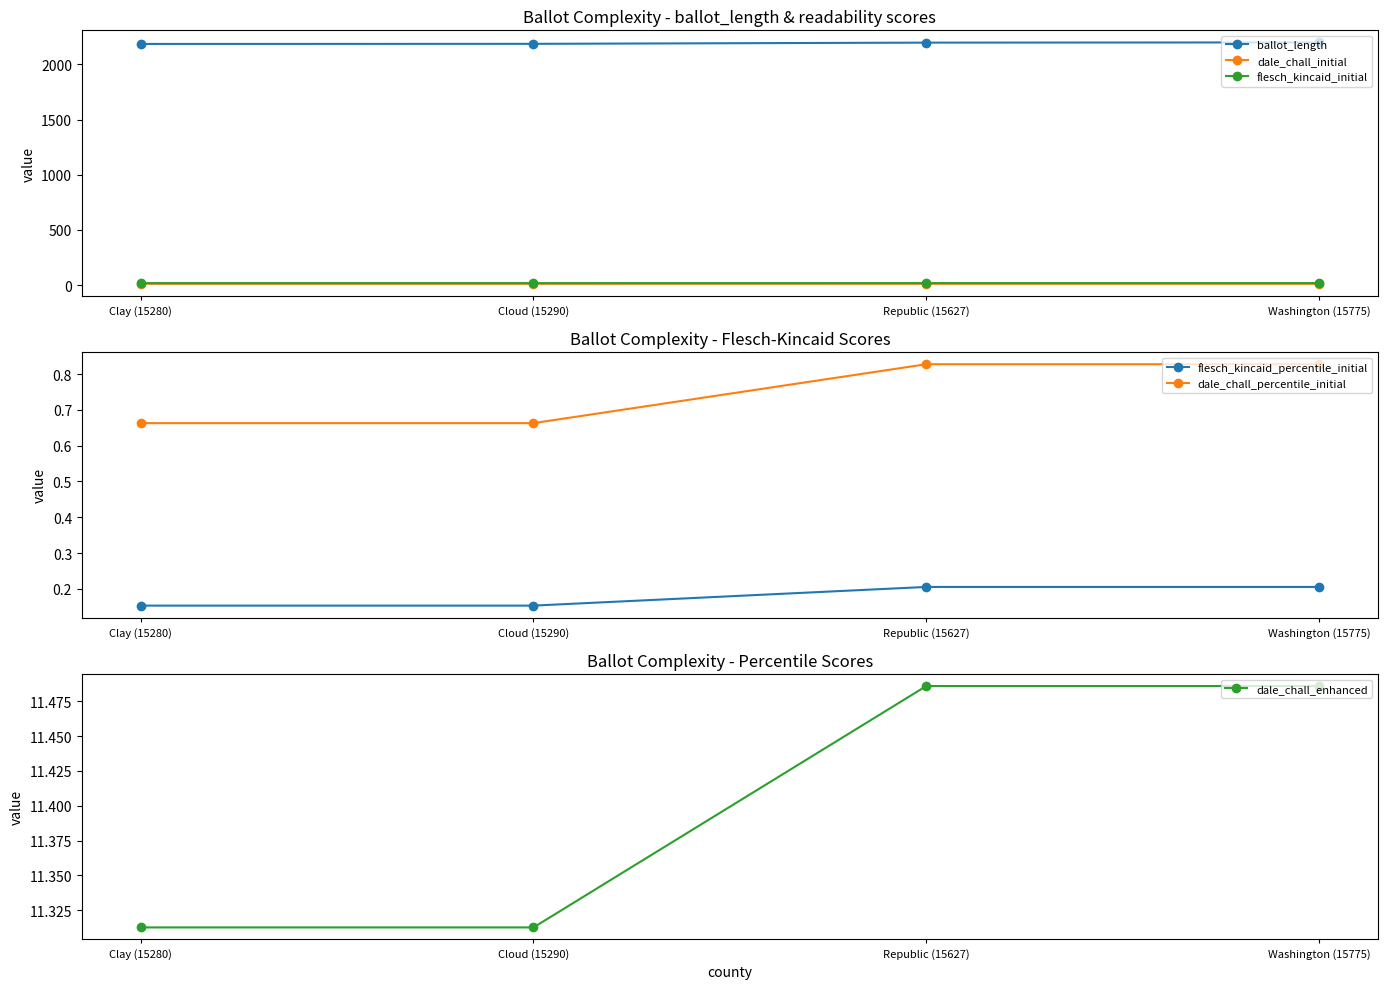

Which label corresponds to the smallest value in the chart?

Clay (15280)